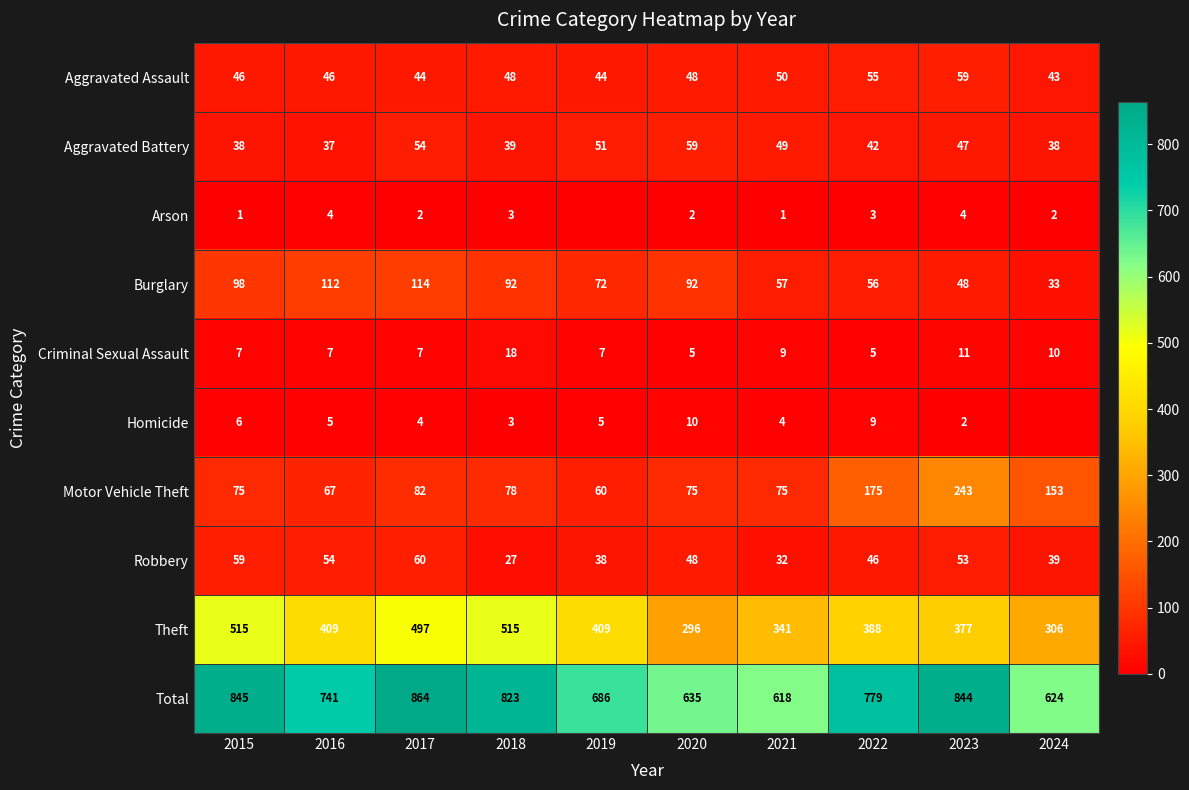

True or false: Aggravated Assault has a value of 55 at 2022.

True